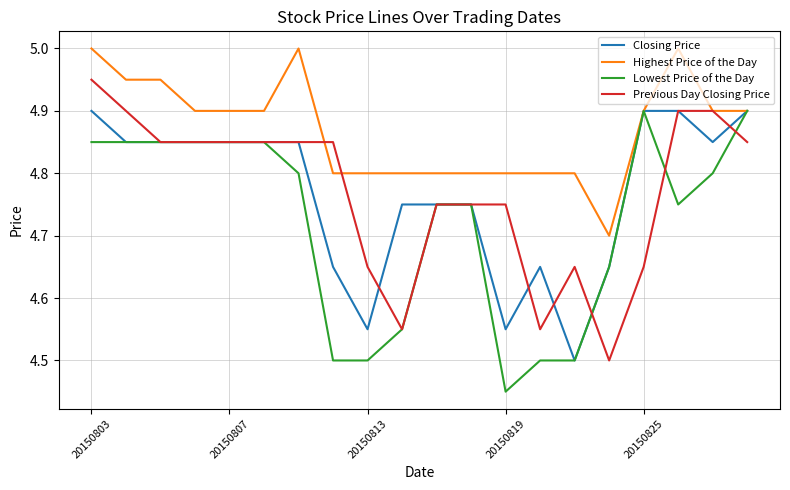

Which series has the largest total across all categories?

Highest Price of the Day